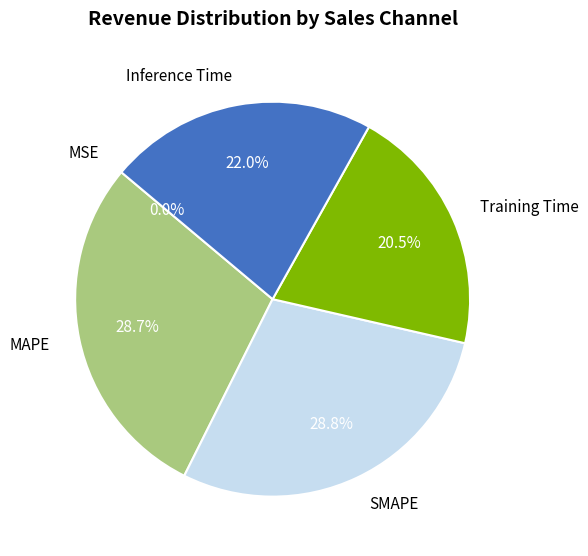

Is it true that Inference Time is 22% of the pie?

True